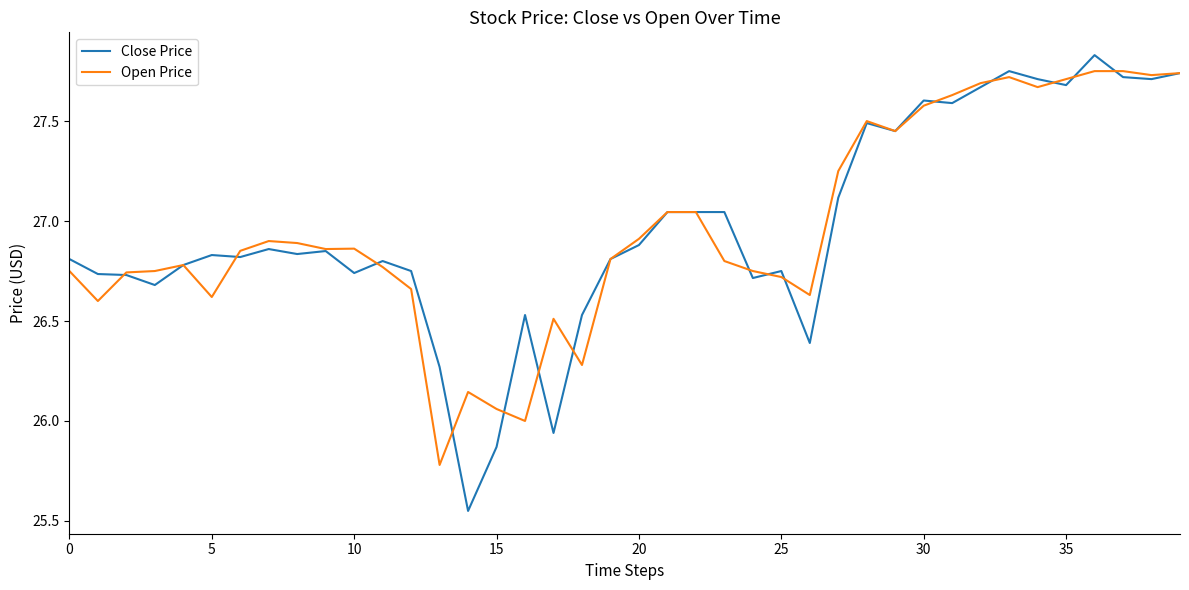

What is the lowest value of the Open Price series?

25.8